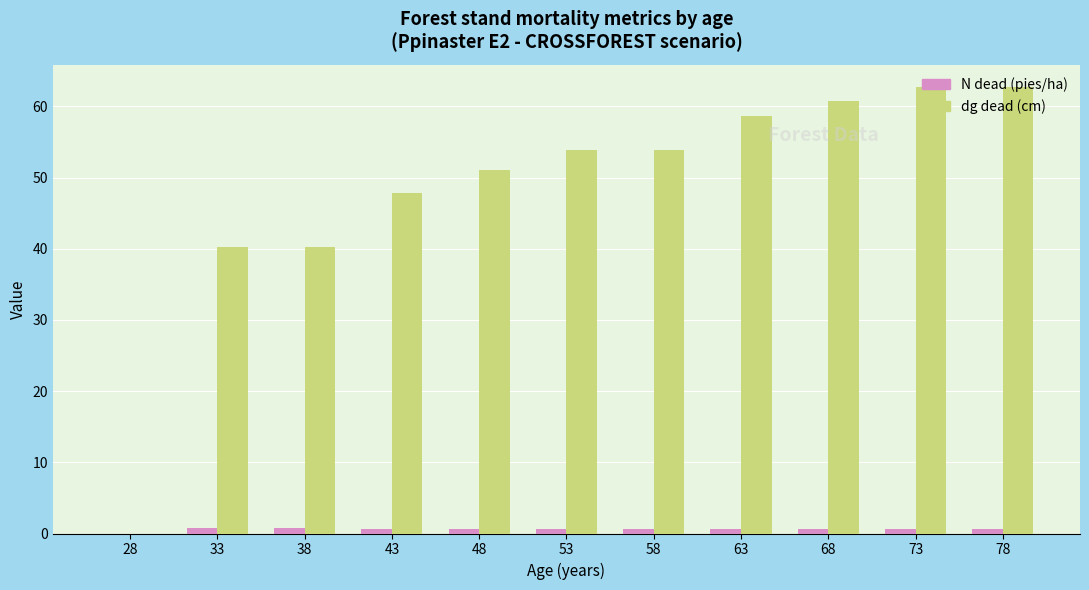

Which series has the largest total across all categories?

dg dead (cm)